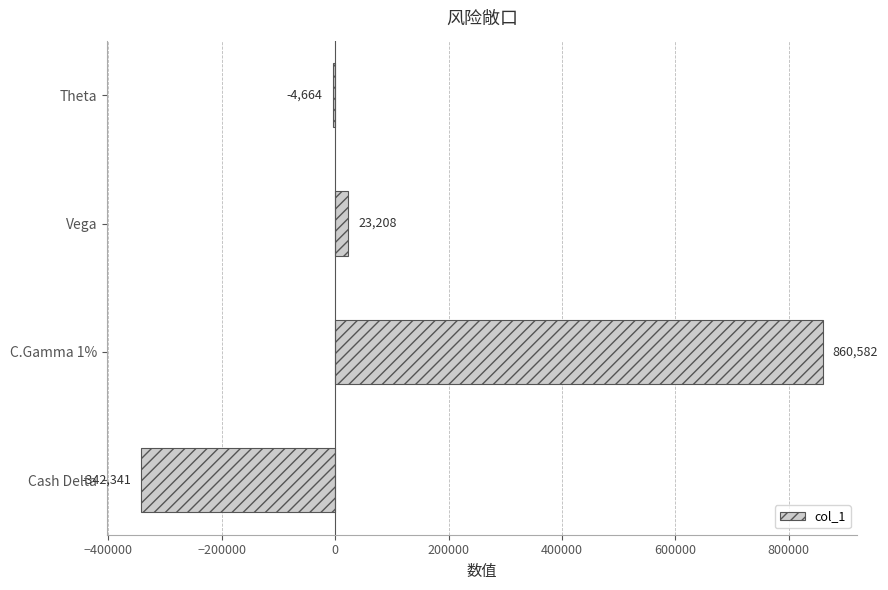

How many values are below zero?

2